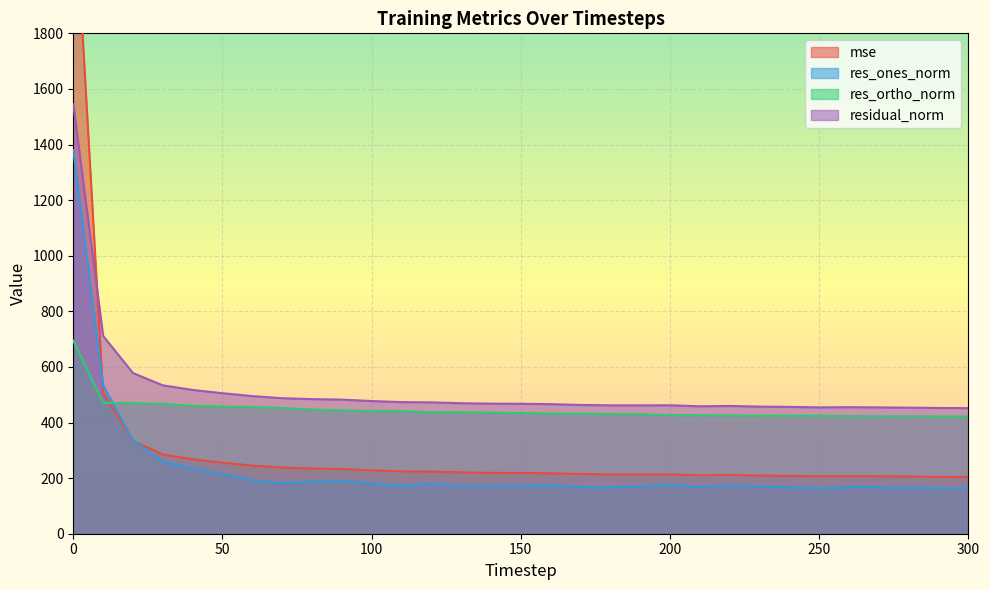

Which series has the largest range (max minus min)?

mse